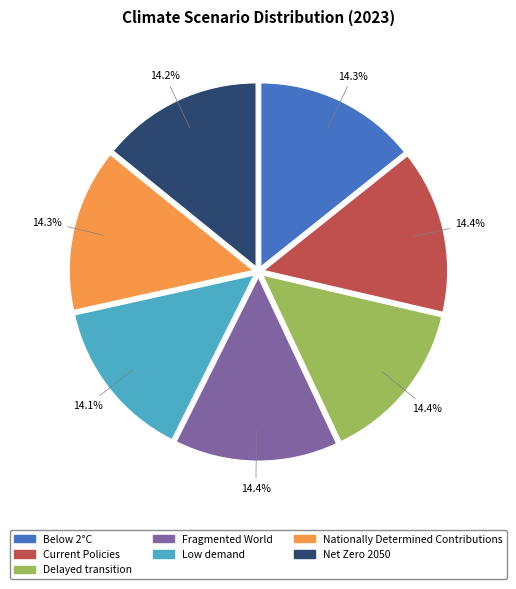

Is there a majority slice in this chart?

No